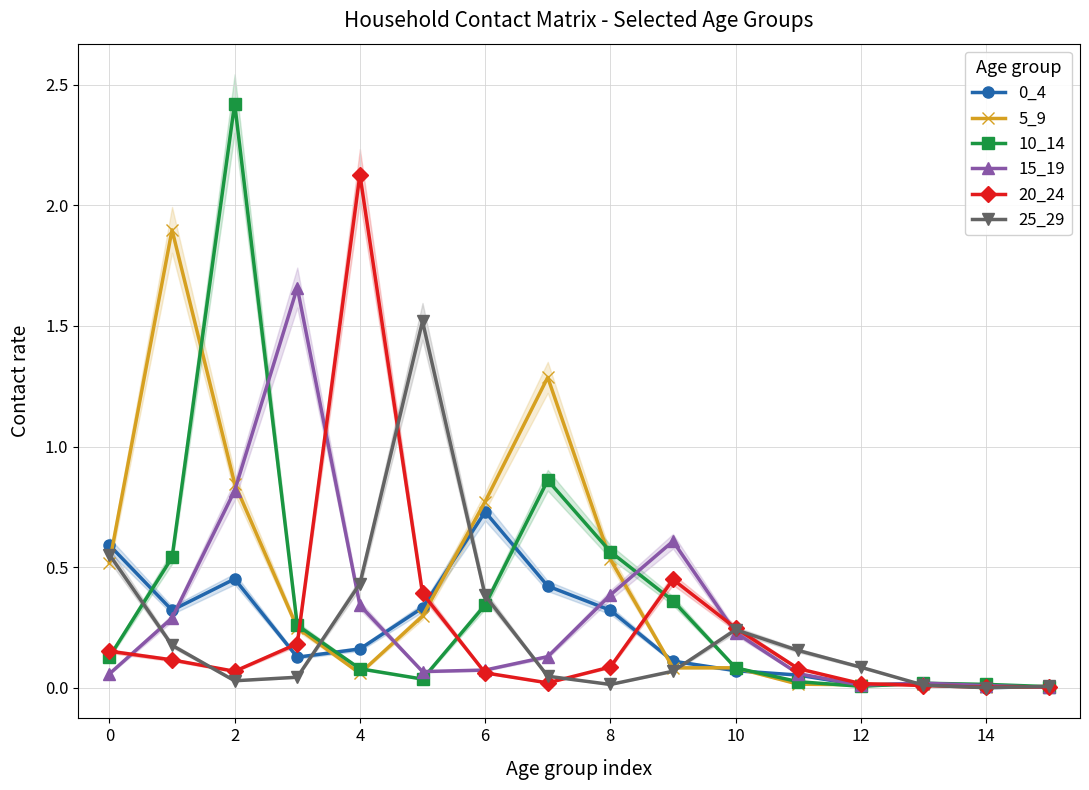

Is the value of 15_19 at 8 greater than the value of 0_4 at 13?

Yes